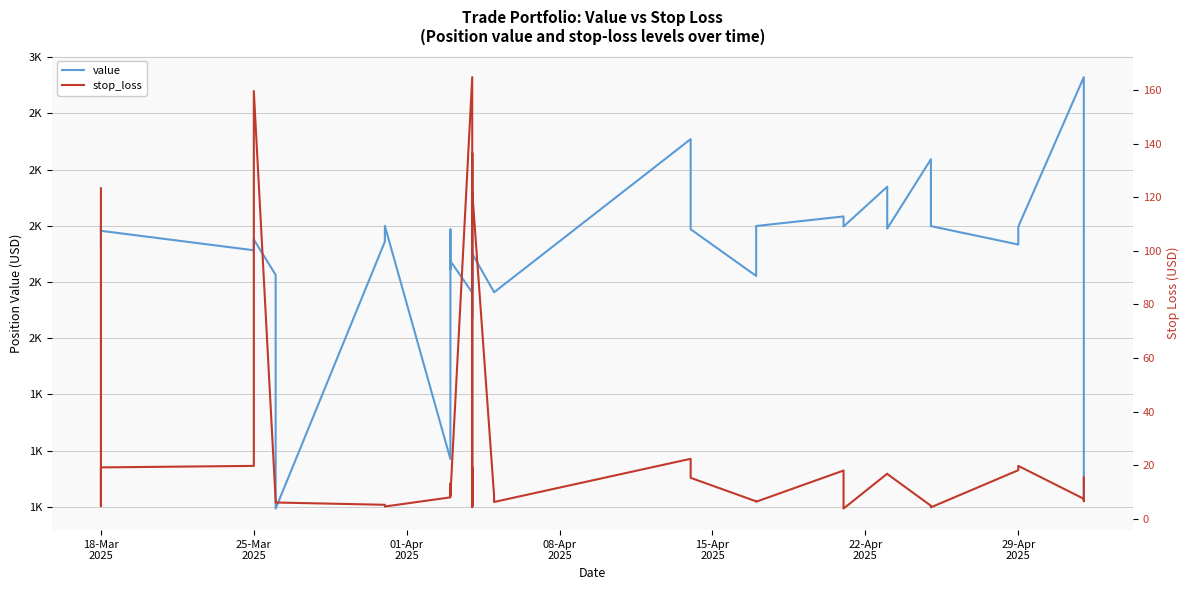

Read the value value at 29-Apr 2025.

1933.5